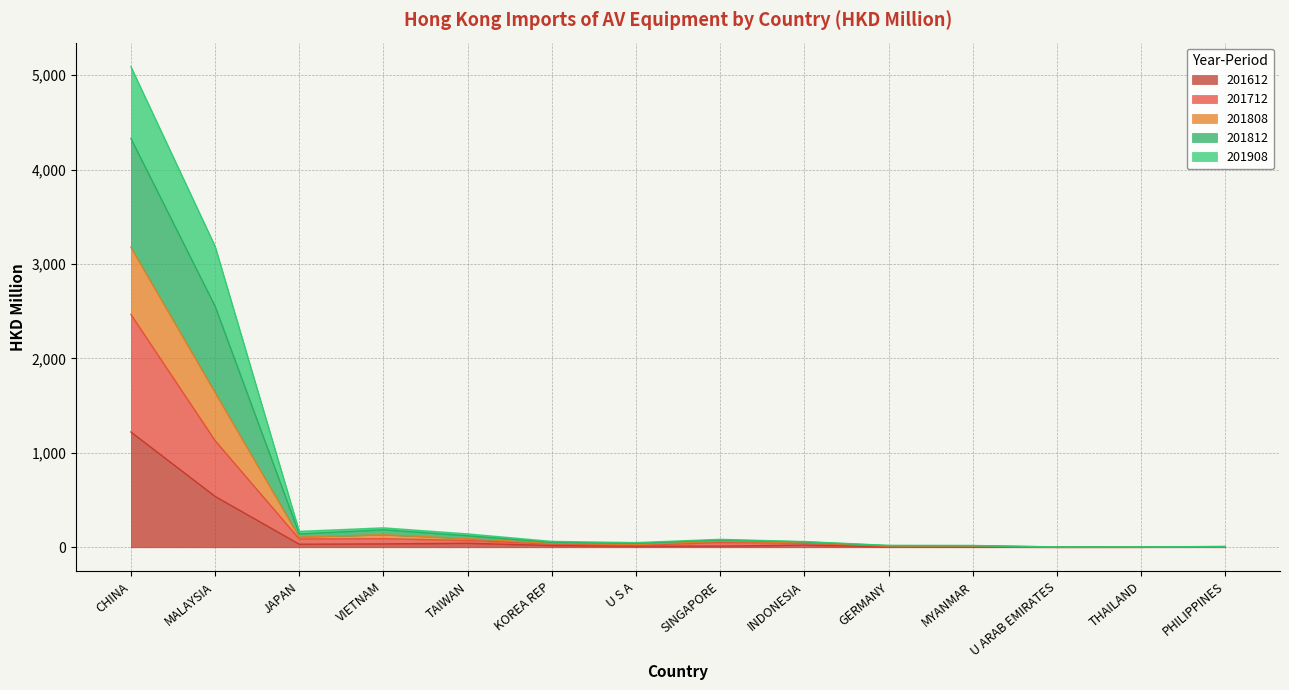

The value of 201812 at U S A is 42.4. True or false?

True